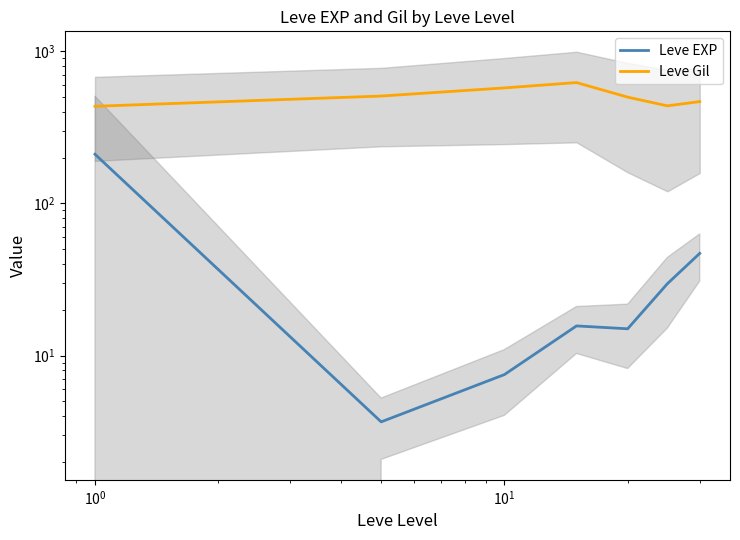

What is the average value of the Leve EXP series?

47.0